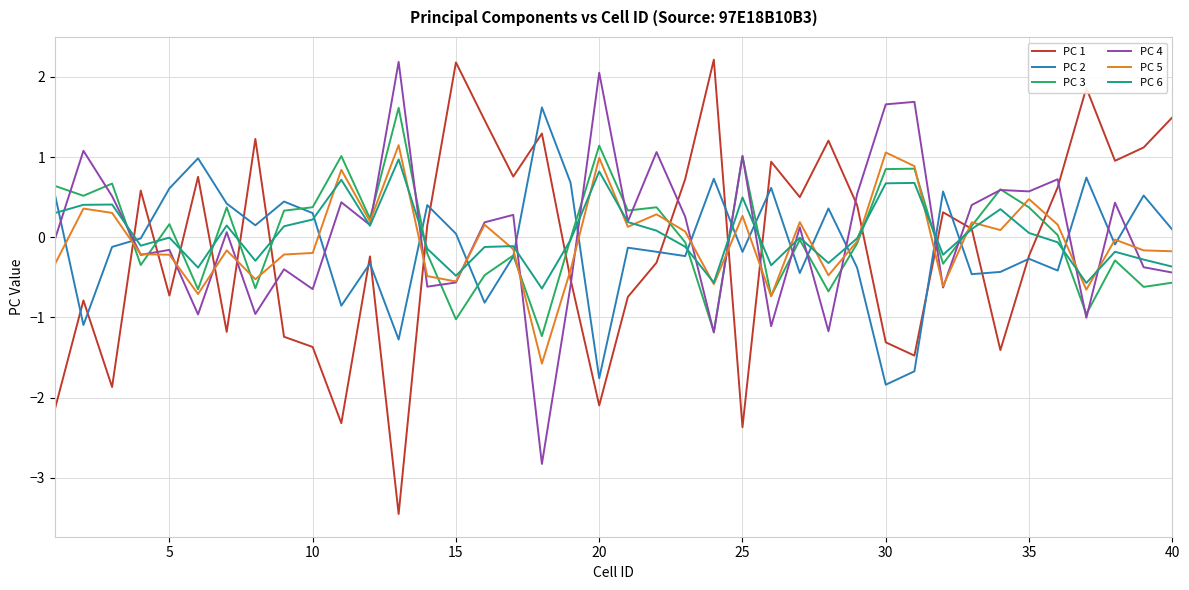

In PC 5, how many points are higher than both neighbors (excluding endpoints)?

13